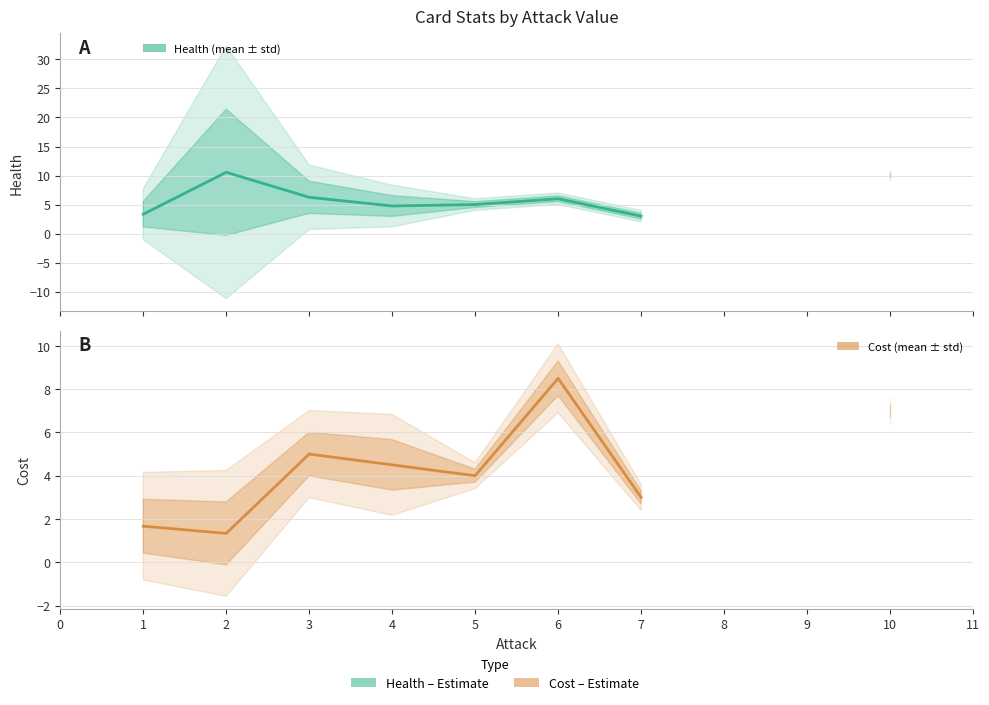

Does the chart display data point markers on the line(s)?

No